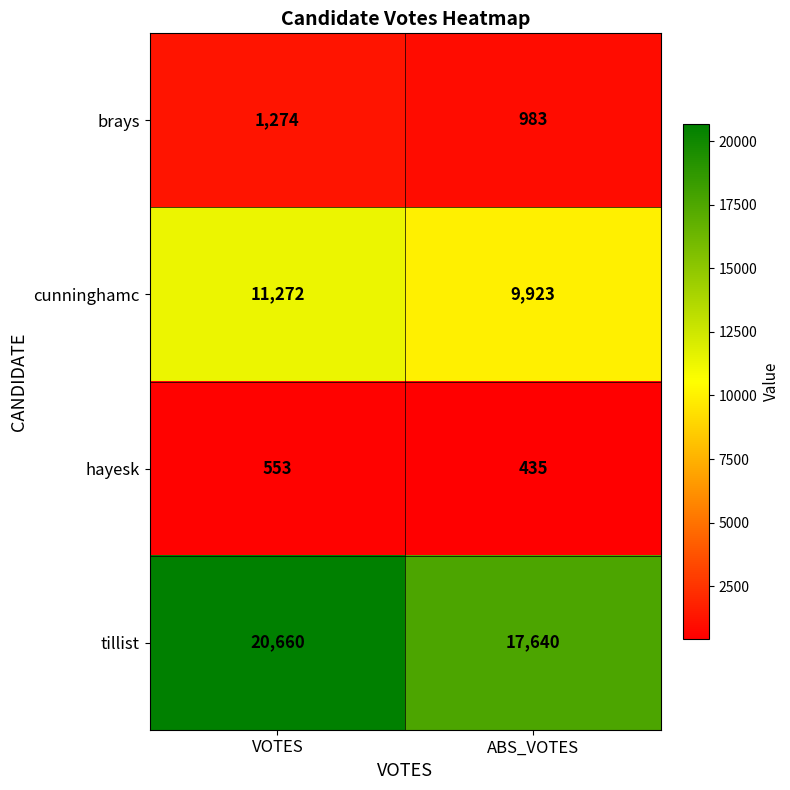

Reading left to right, transcribe all the data shown in this chart.

brays: 1274	983
cunninghamc: 11272	9923
hayesk: 553	435
tillist: 20660	17640